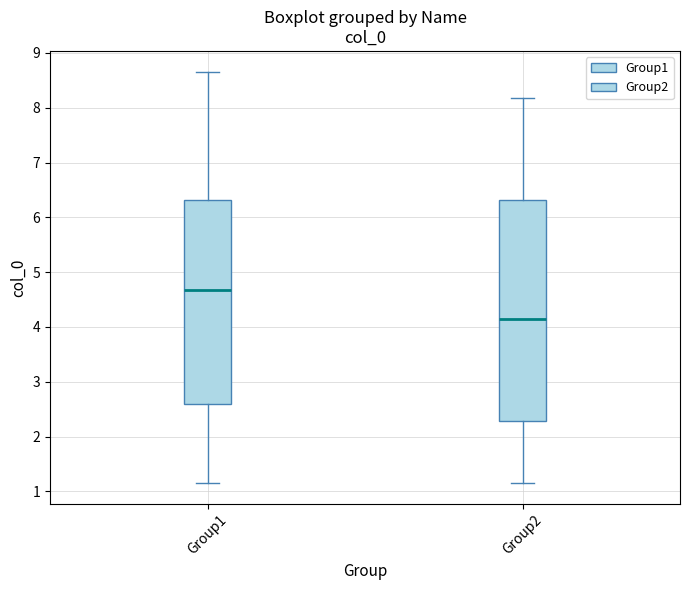

Where is the lower edge of the box for Group1 on the y-axis? The values are not printed on the chart, so give them approximately, as read against the axis.

2.6